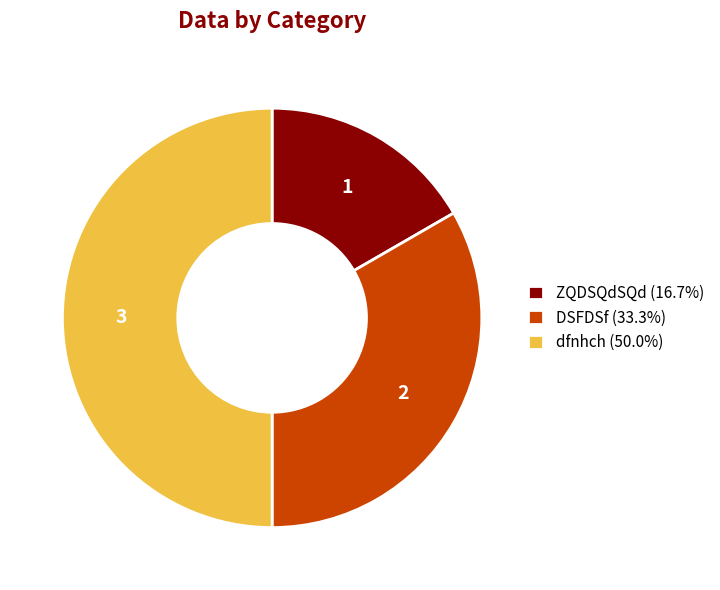

The DSFDSf slice represents 44% of the pie. True or false?

False